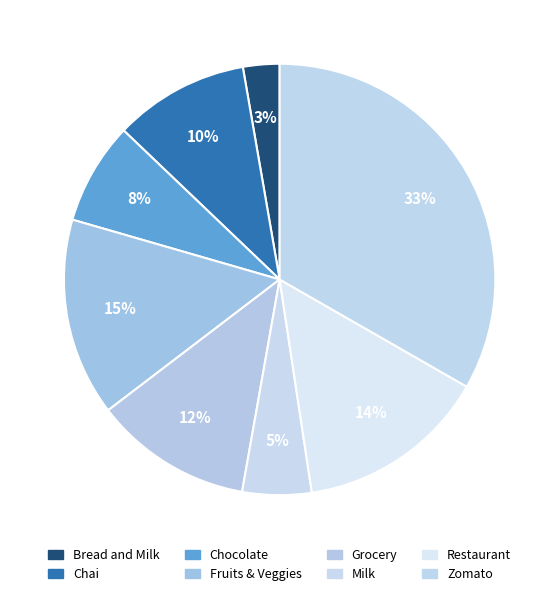

True or false: Bread and Milk accounts for 1% of the total.

False